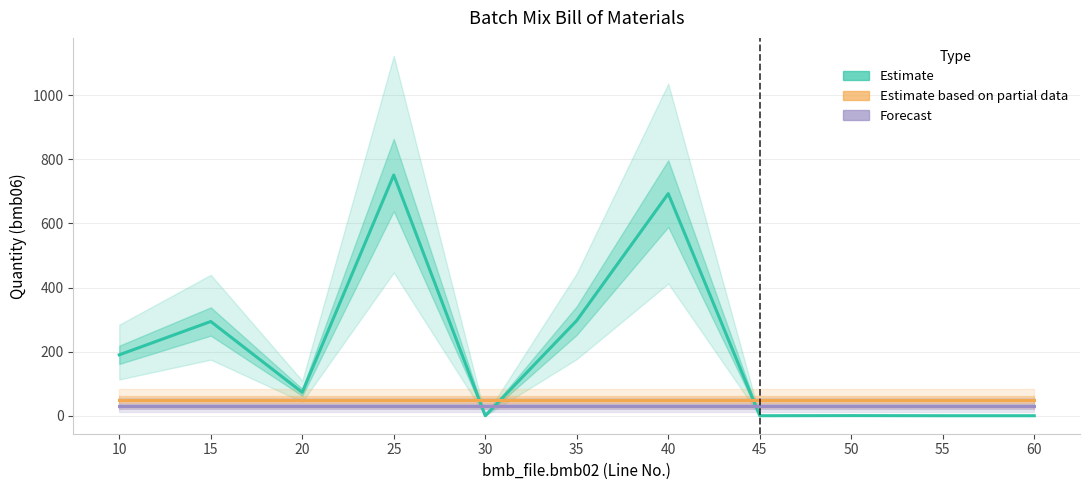

True or false: bmb07 (Estimate based on partial data) has more than 2 interior local peaks.

False